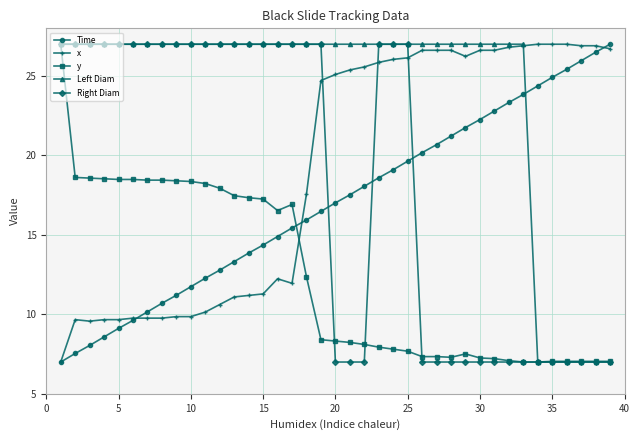

Which series has the largest total across all categories?

Left Diam